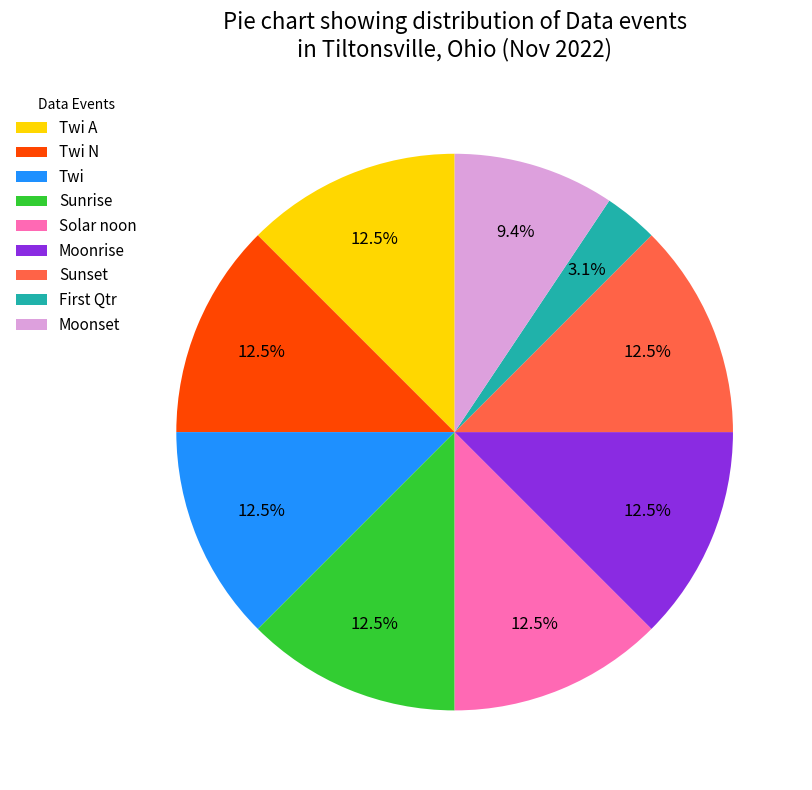

Is there any slice that represents more than half of the pie?

No